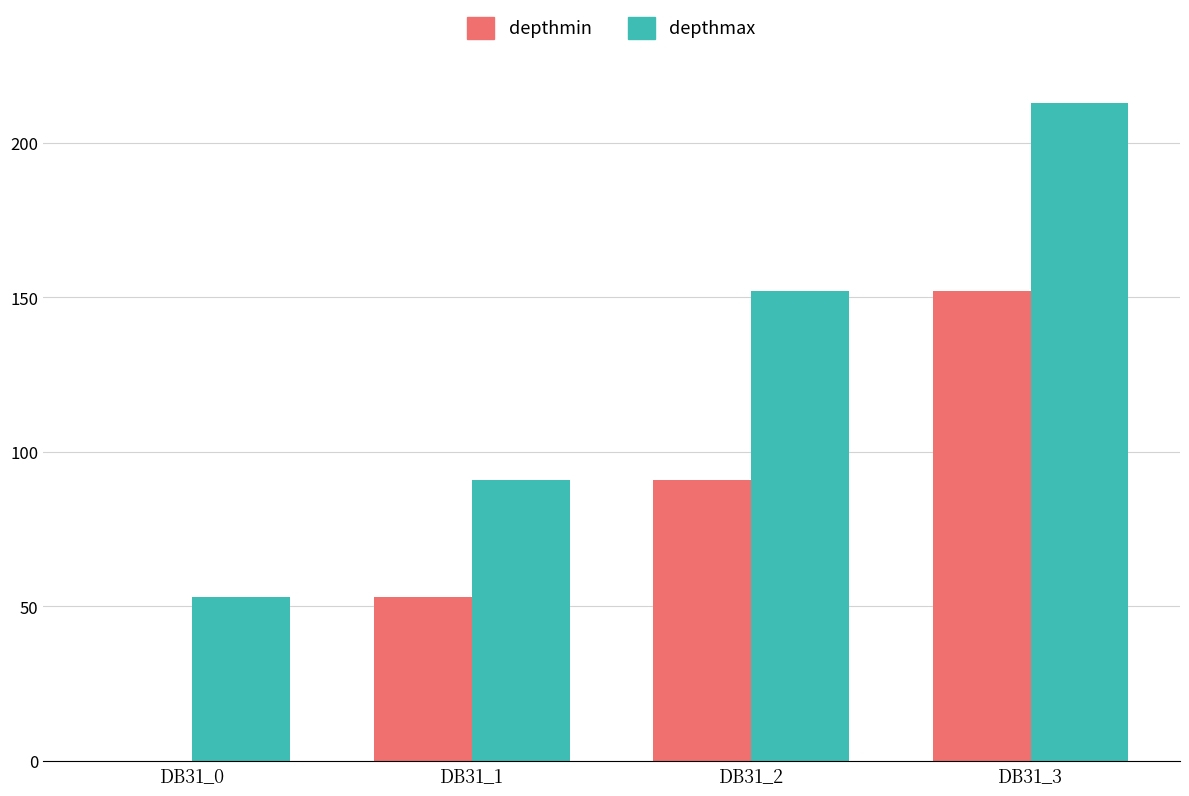

What is the sum of all depthmax values?

509